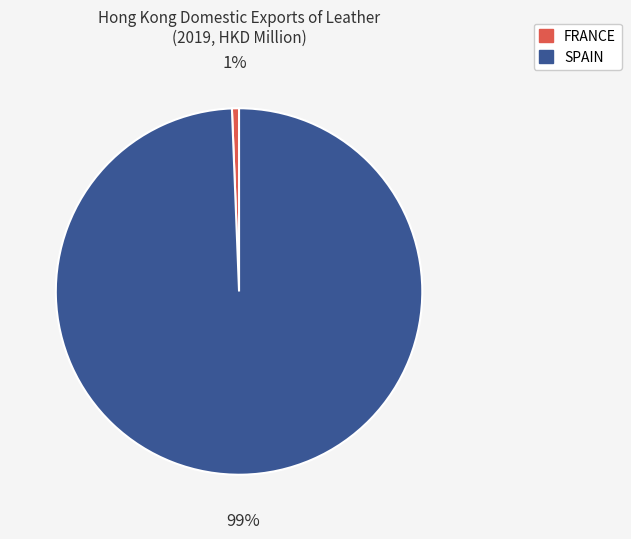

To the nearest percent, what is the average slice percentage?

50%